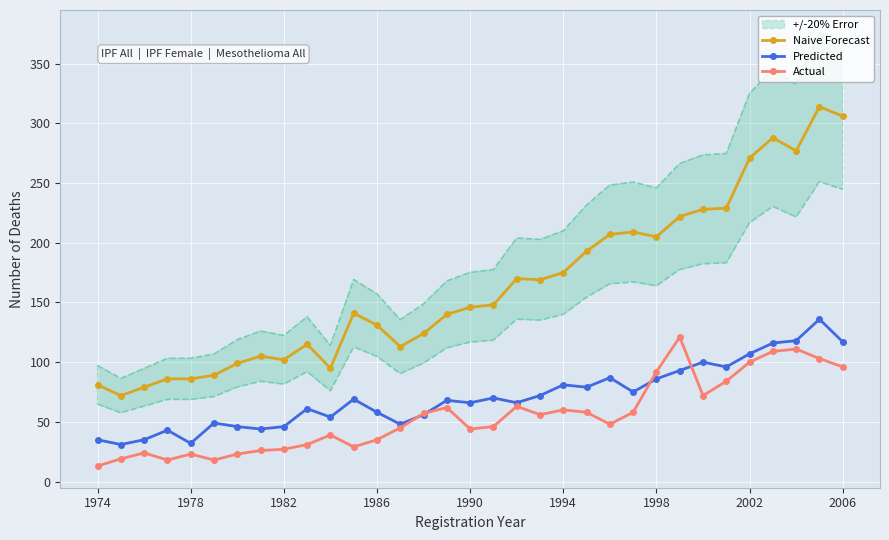

What is the difference between the maximum and minimum values in the Predicted series?

105